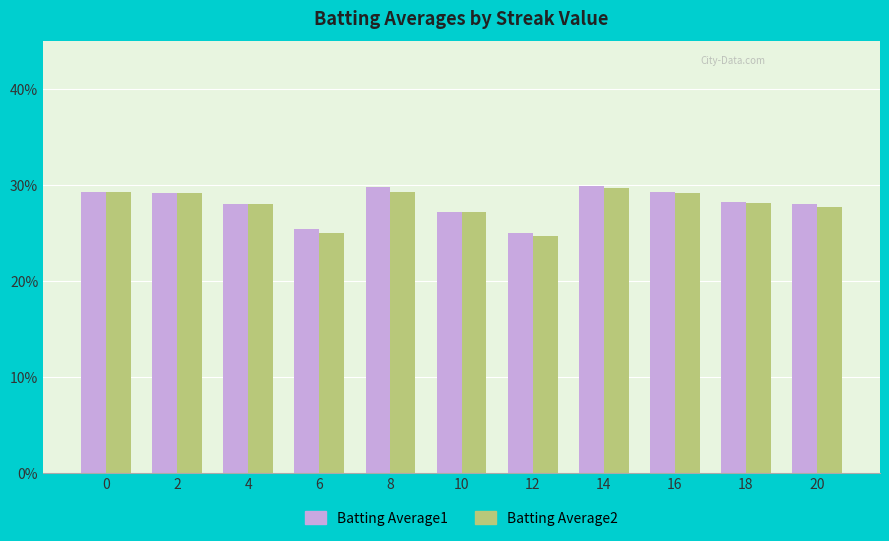

What are all the series names shown in the legend?

Batting Average1, Batting Average2